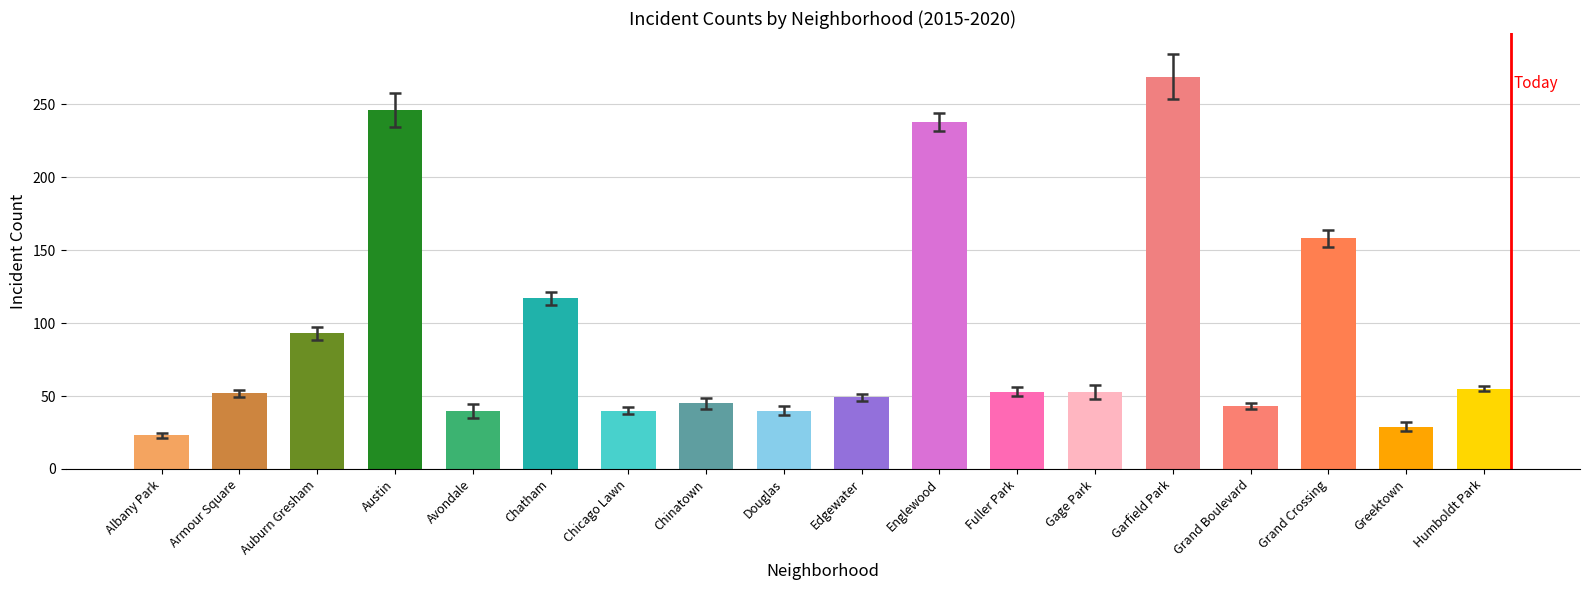

The value at Chatham is 117. True or false?

True